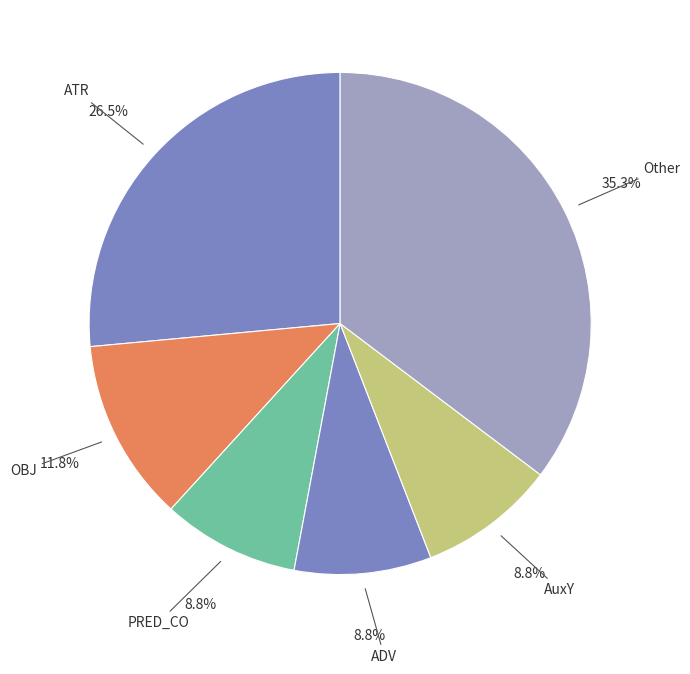

How many segments does this pie chart have?

6